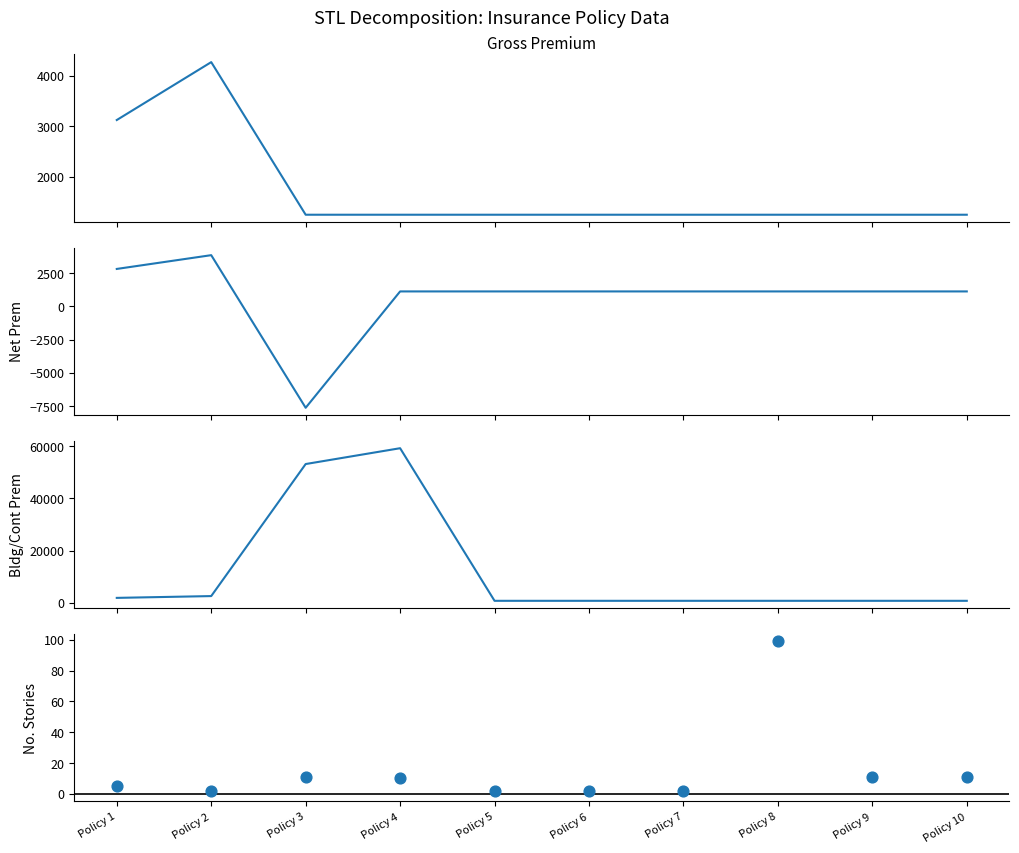

Which series has the largest total across all categories?

Buildings Prem